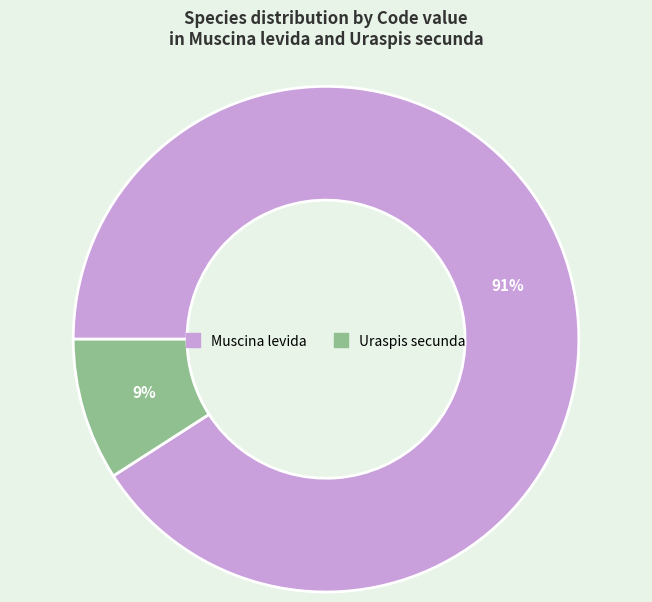

Is there any slice that represents more than half of the pie?

Yes